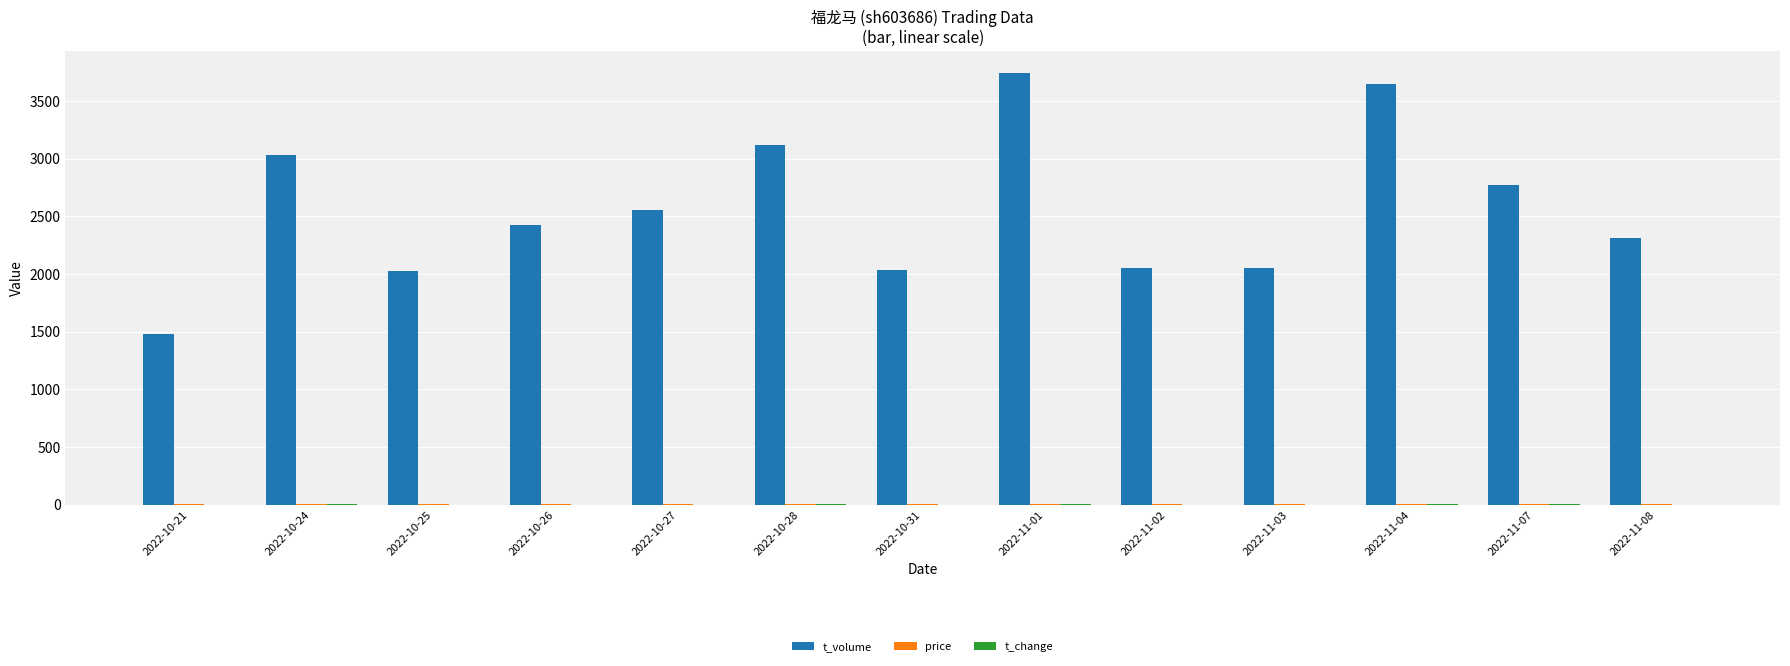

Which series has the largest total across all categories?

t_volume